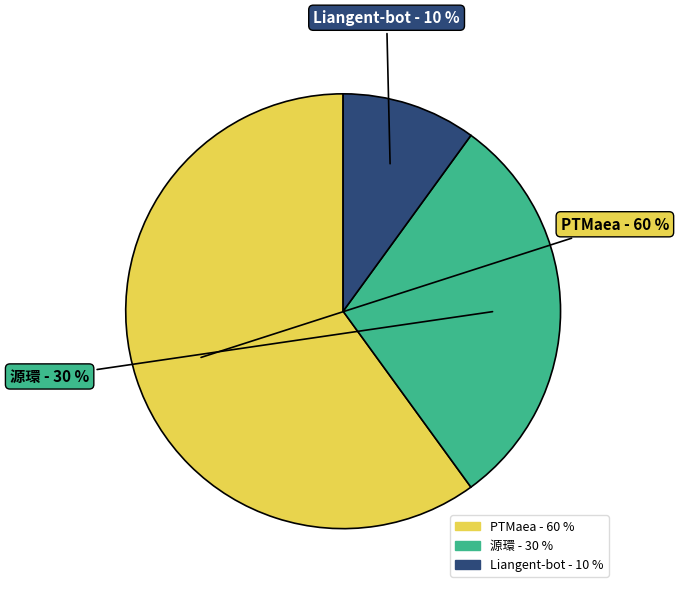

Approximately how many times larger is the value at Liangent-bot compared to 源環?

0.3